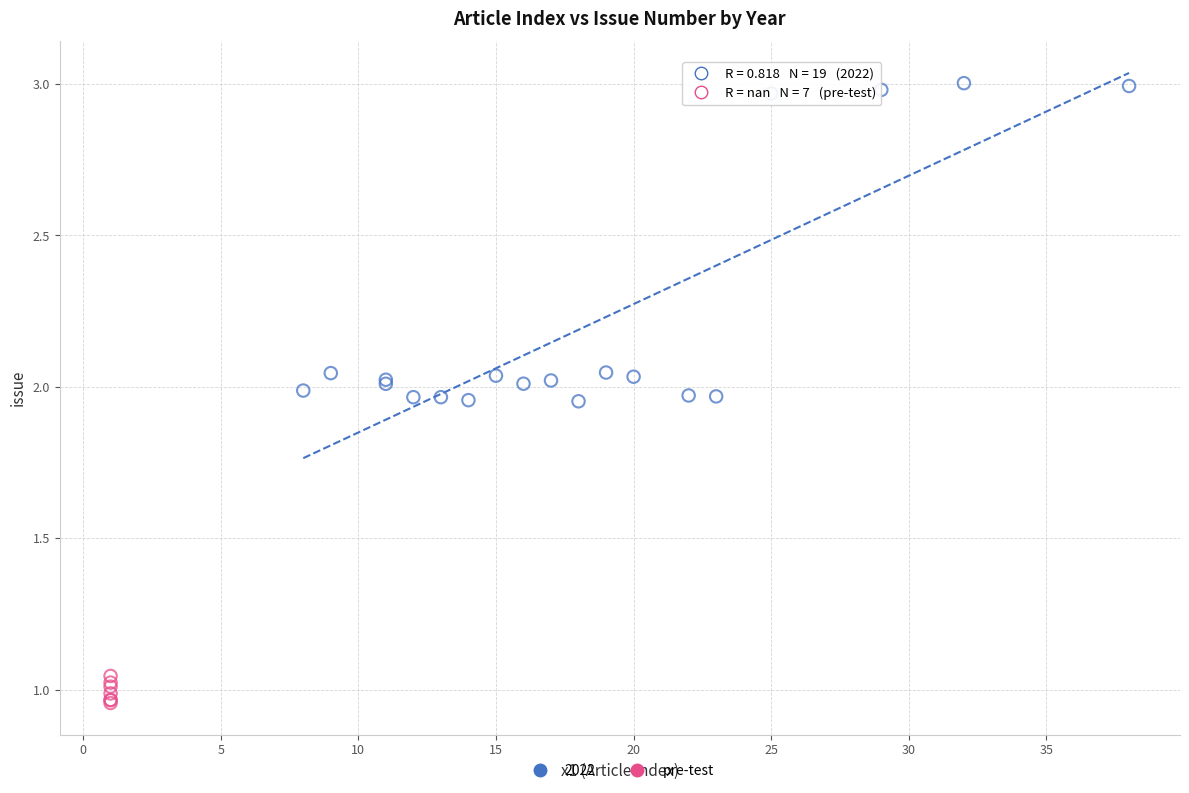

Which series contains the highest Y value?

2022